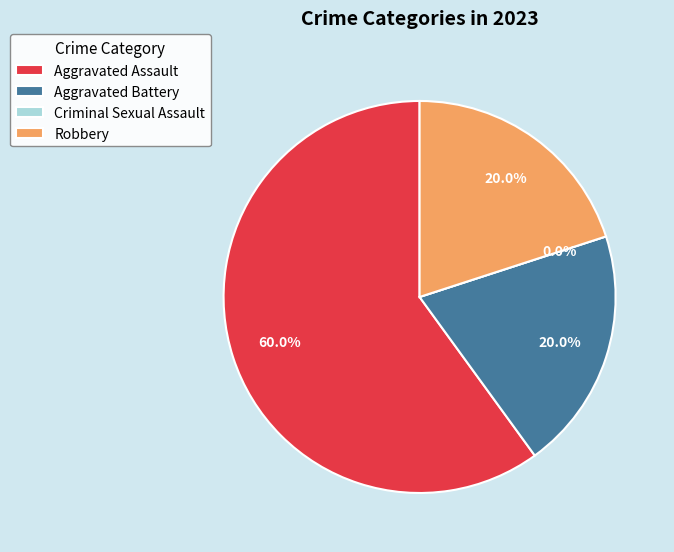

Which category has the biggest portion of the pie?

Aggravated Assault